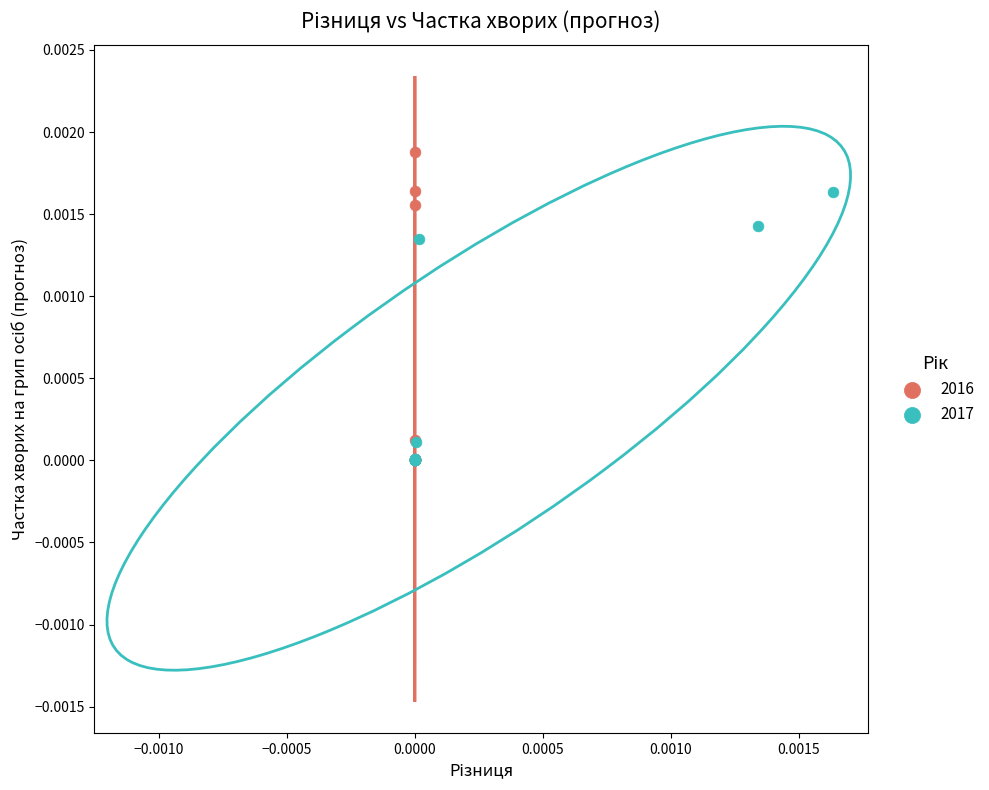

Which series reaches the maximum Y coordinate?

2016